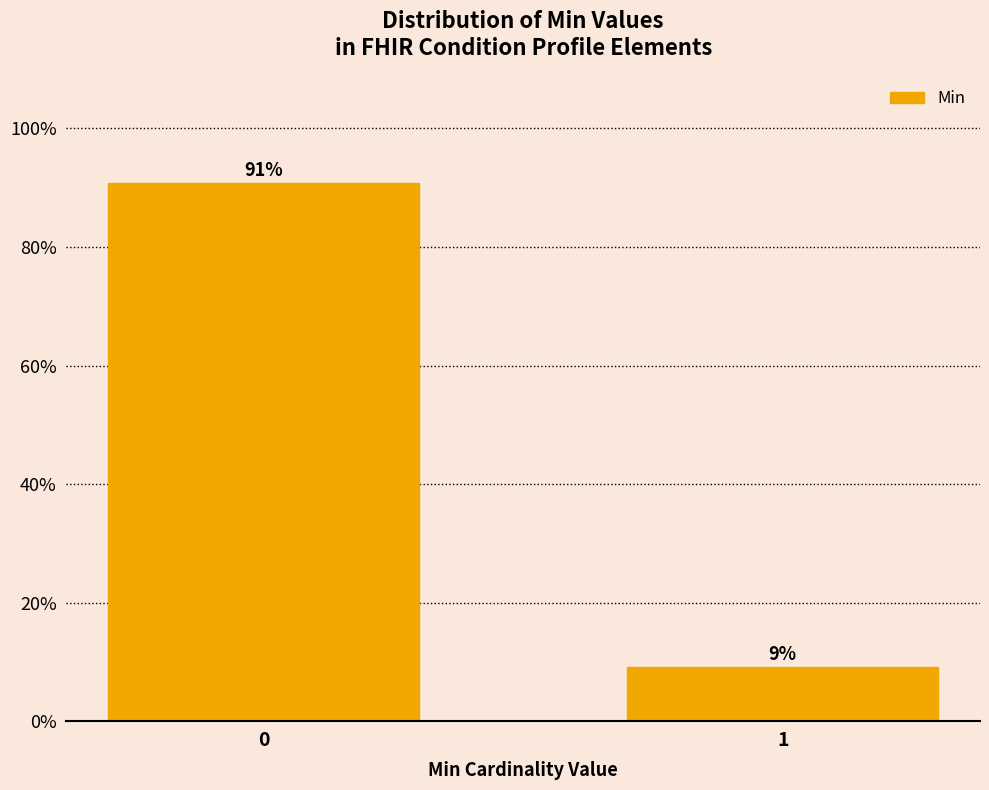

The chart shows a value of 9.2 at 1. True or false?

True